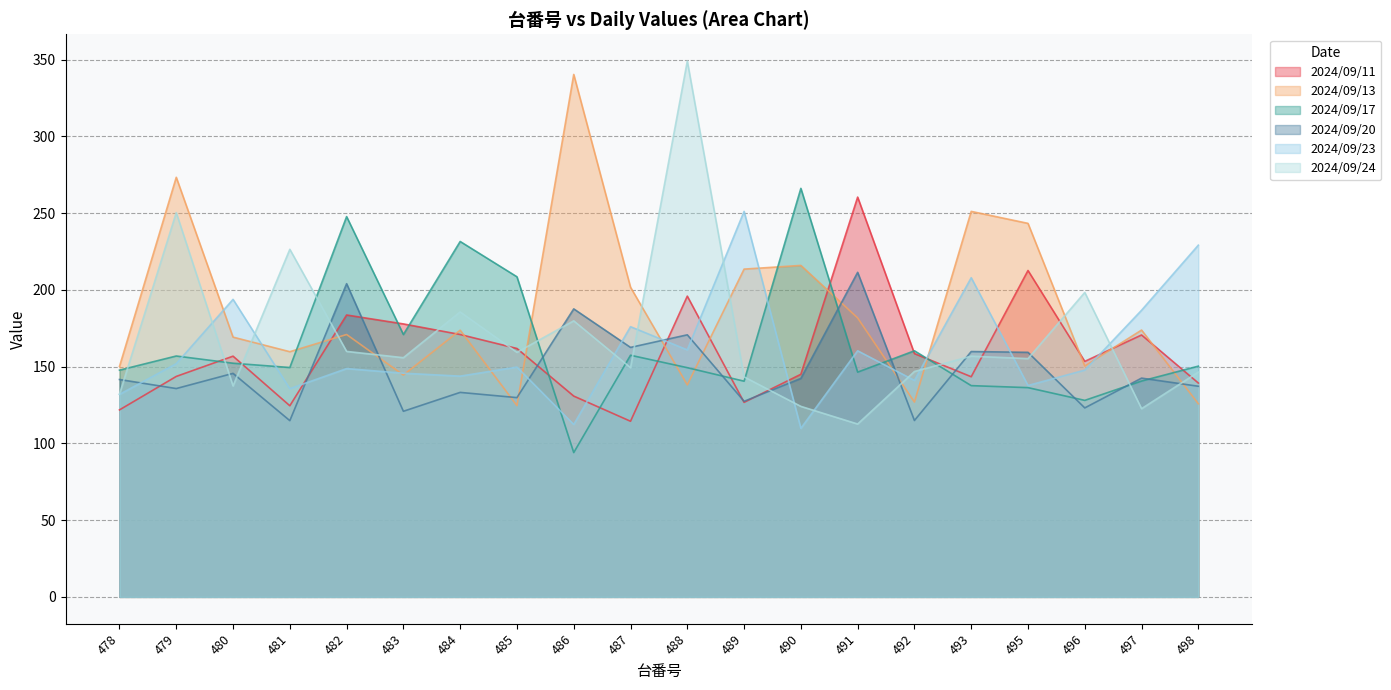

Which series has the largest range (max minus min)?

2024/09/24